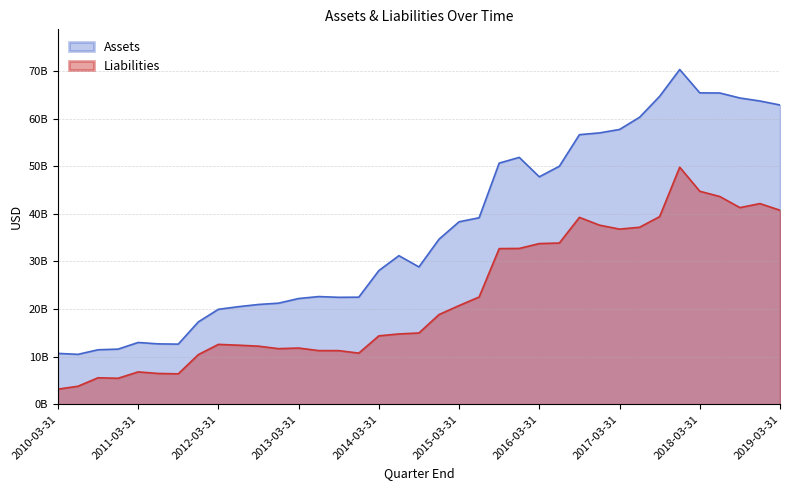

What is the difference between the highest and lowest values at 2015-06-30?

16634000000